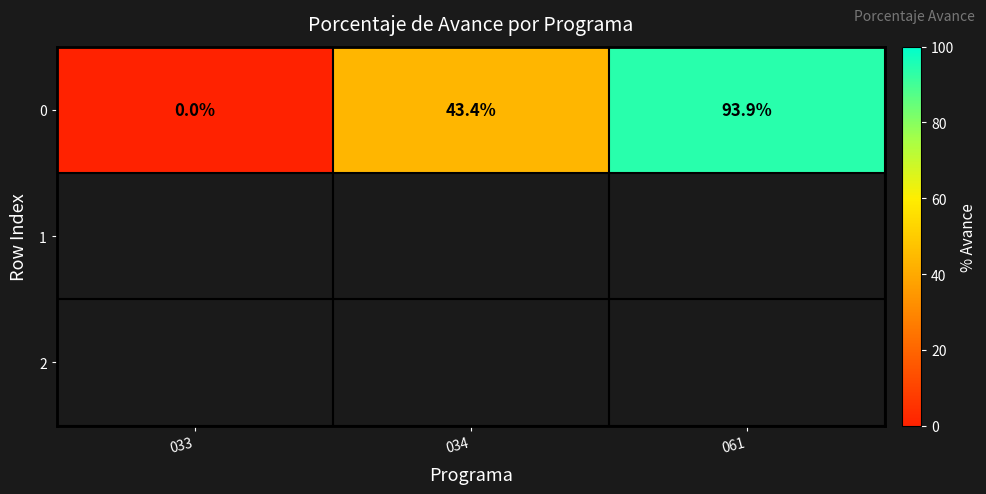

Between 033 and 034, which is larger?

034